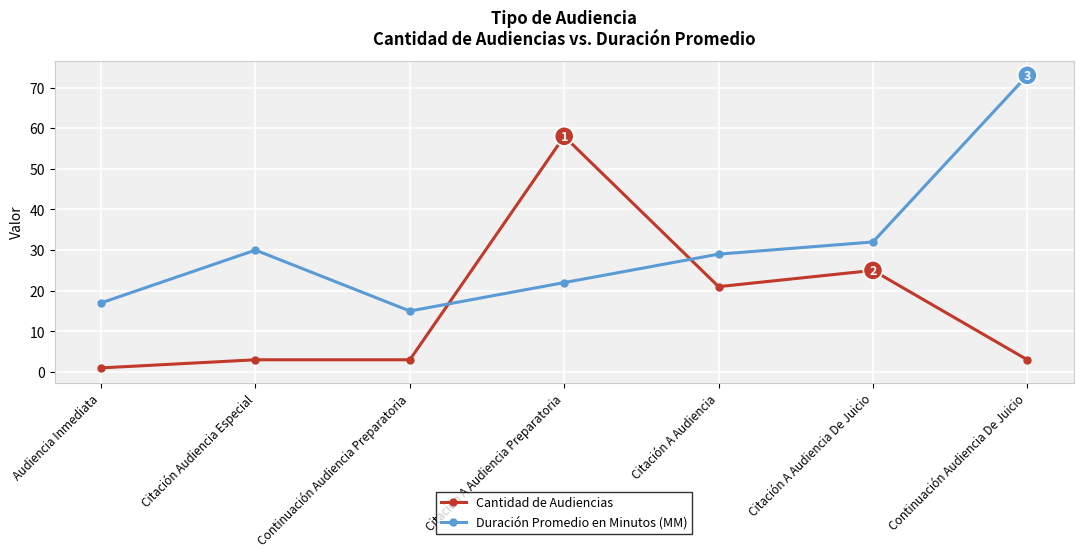

Is this an area chart (filled region under the line)?

No